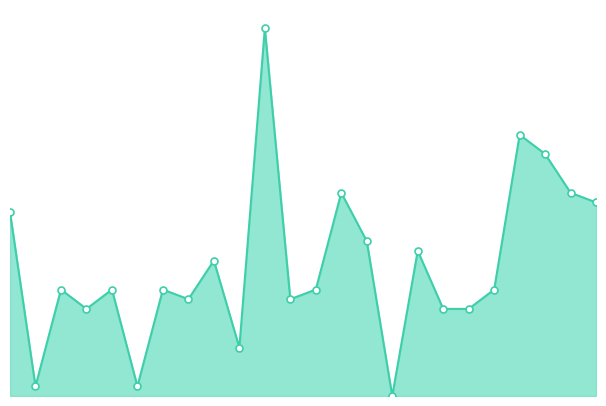

Does the chart have visible grid lines?

No